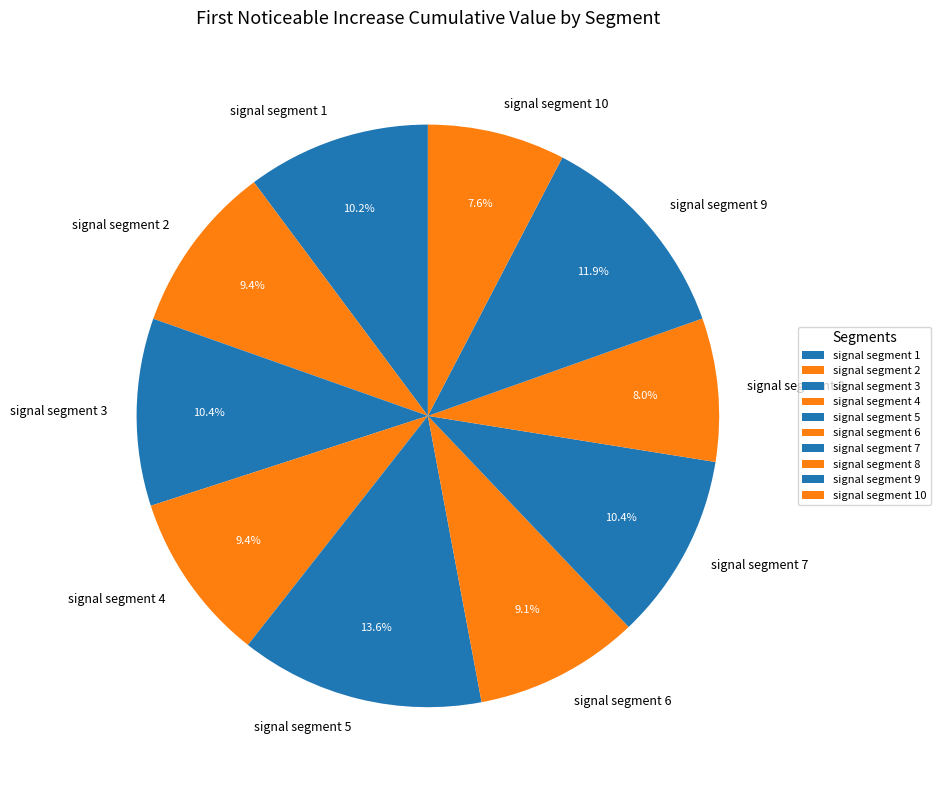

To the nearest percent, what is the difference between the largest and smallest slice percentages?

6%